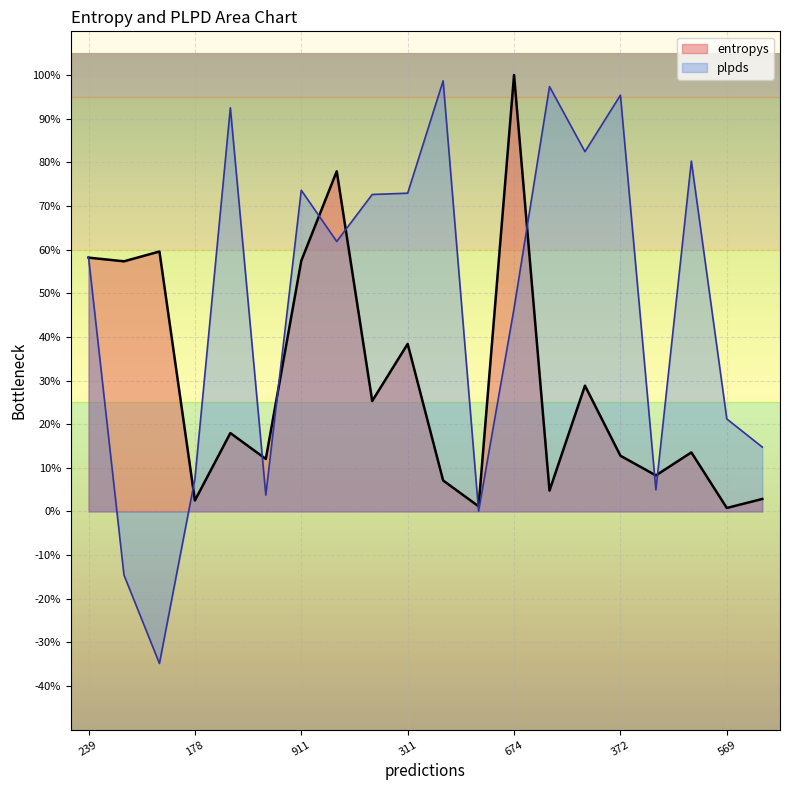

At which label does entropys reach its peak?

674